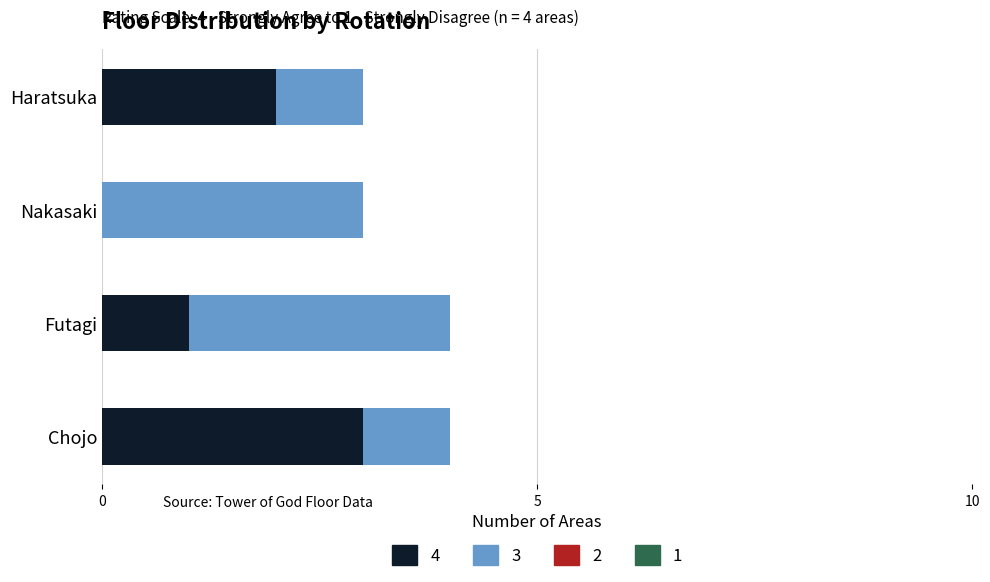

What is the highest value of the 4 series?

3